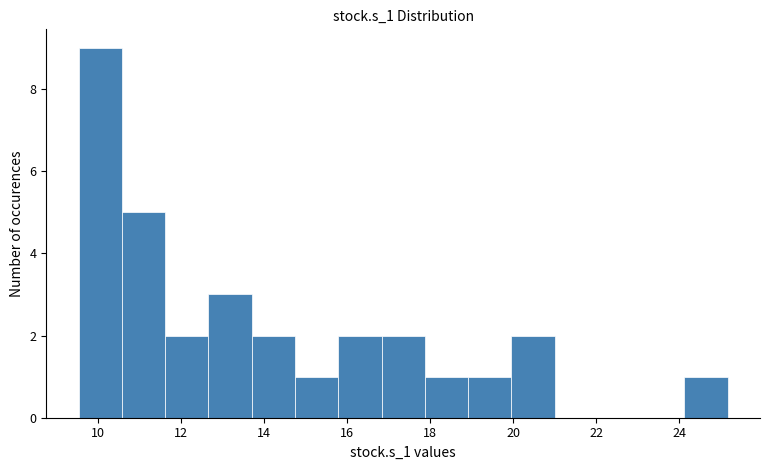

Reading left to right, transcribe this chart: for each bar, give the range it covers on the x-axis and its height. Neither the bar edges nor the heights are printed on the chart, so give them approximately, as read against the axes.

9.6 to 10.6: 9
10.6 to 11.6: 5
11.6 to 12.6: 2
12.6 to 13.8: 3
13.8 to 14.8: 2
14.8 to 15.8: 1
15.8 to 16.8: 2
16.8 to 17.8: 2
17.8 to 19.0: 1
19.0 to 20.0: 1
20.0 to 21.0: 2
21.0 to 22.0: 0
22.0 to 23.0: 0
23.0 to 24.2: 0
24.2 to 25.2: 1